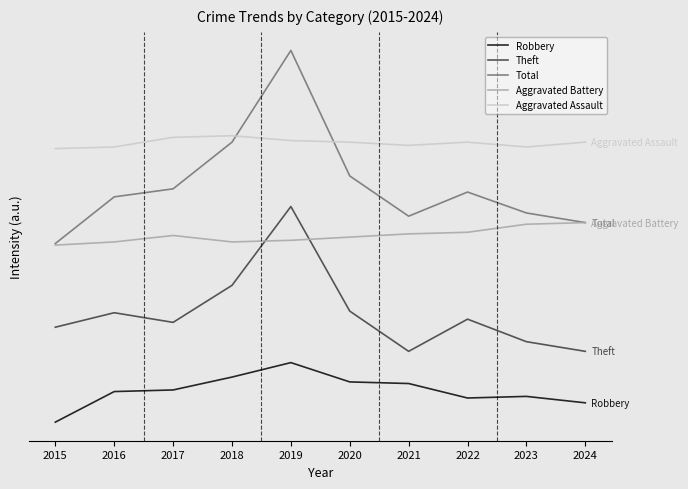

Which series has the largest range (max minus min)?

Total